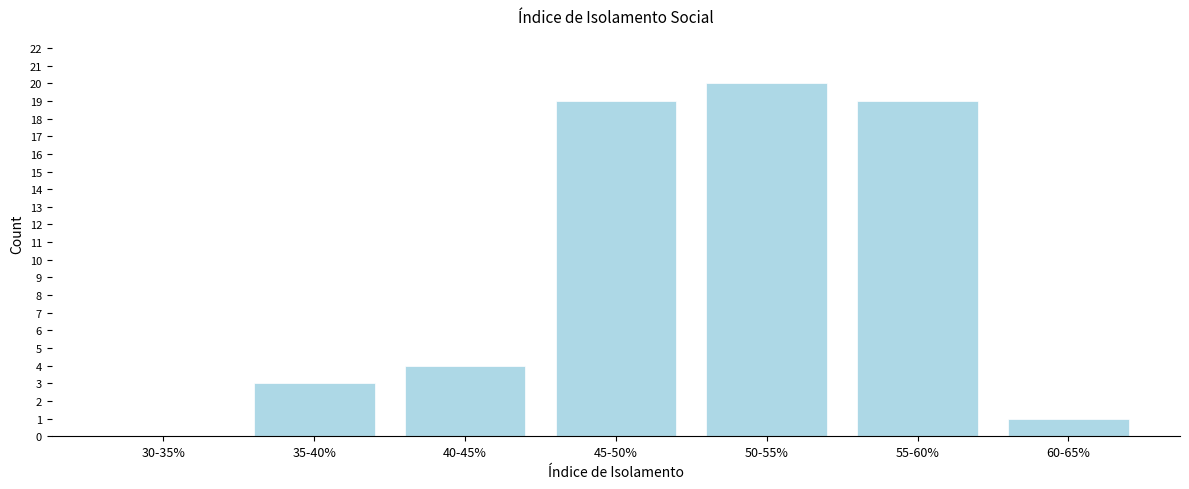

Reading left to right, what are all the values shown in this chart?

30-35%=0	35-40%=3	40-45%=4	45-50%=19	50-55%=20	55-60%=19	60-65%=1